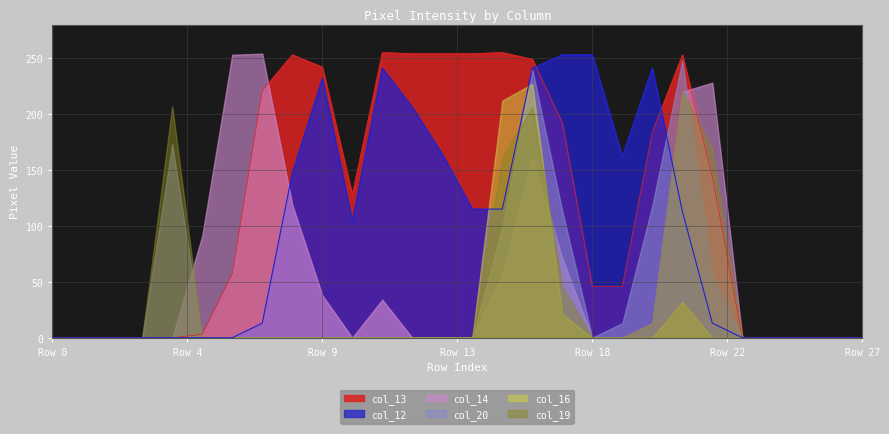

After their last crossing, which series has the higher values: col_19 or col_14?

col_14